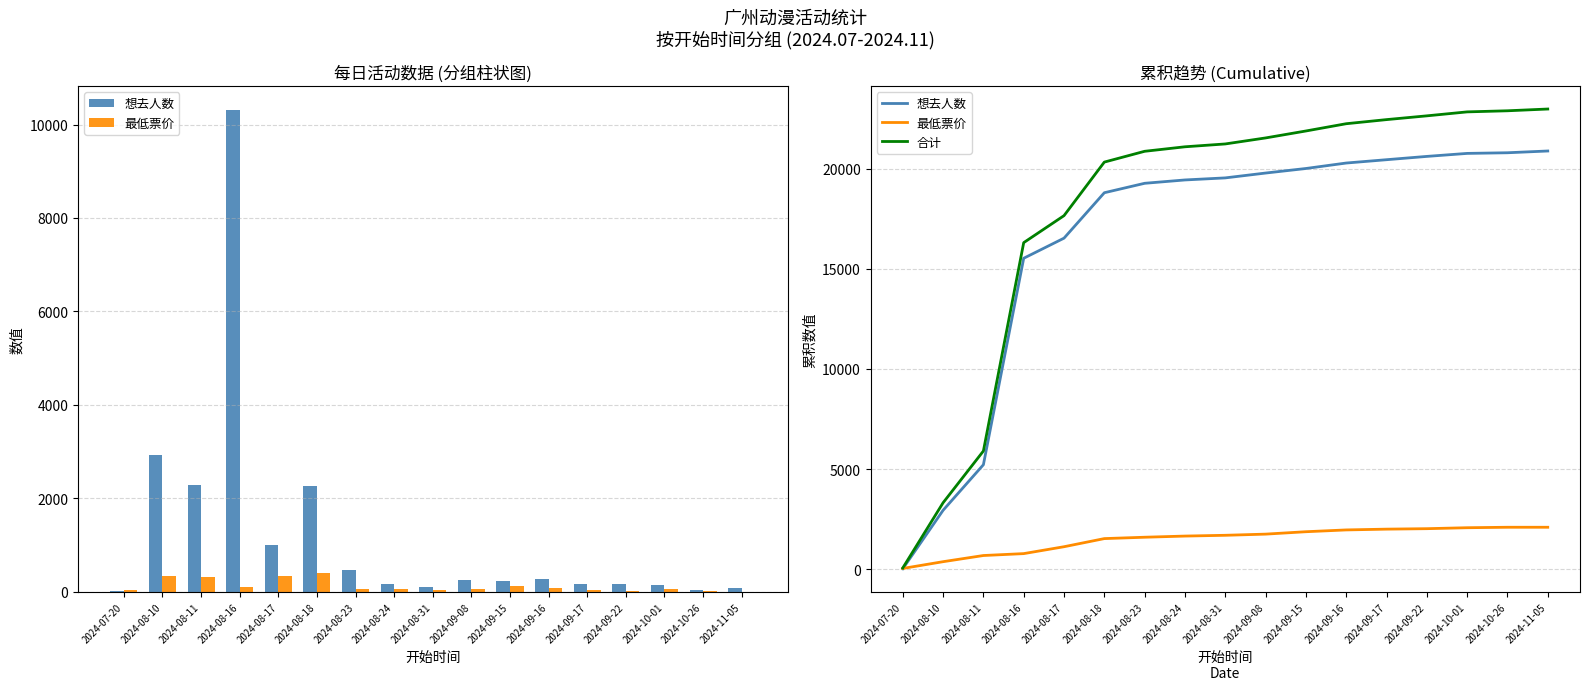

Reading left to right, transcribe all the data shown in this chart.

想去人数: 24	2943	5219	15528	16532	18800	19271	19438	19541	19783	20010	20283	20449	20614	20764	20796	20884
最低票价: 39	377	685	780	1124	1530	1598	1656	1695	1753	1873	1963	2002	2025	2073	2096	2096
合计: 63	3320	5904	16308	17656	20330	20869	21094	21236	21536	21883	22246	22451	22639	22837	22892	22980